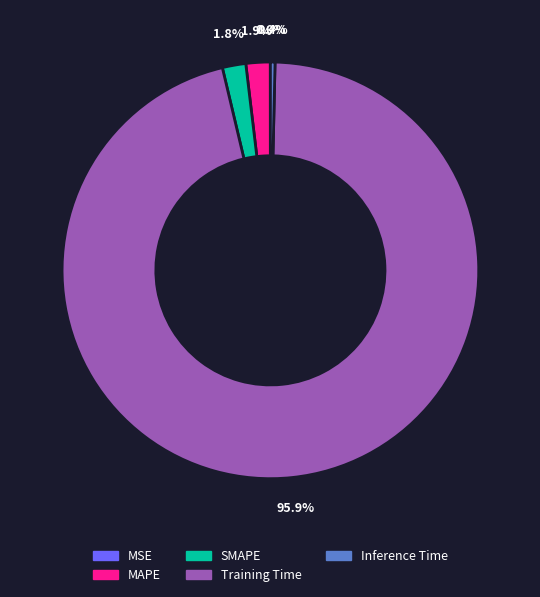

Which slice is the largest?

Training Time